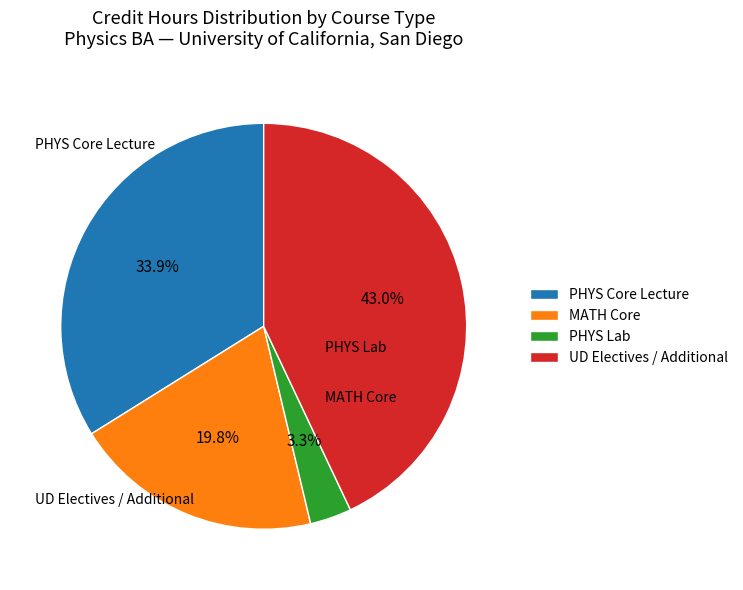

What is the ratio of the value at PHYS Core Lecture to the value at UD Electives / Additional?

0.8